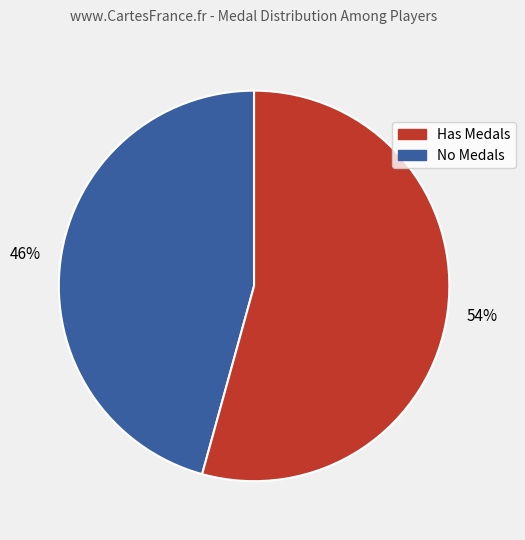

Is there any slice that represents more than half of the pie?

Yes